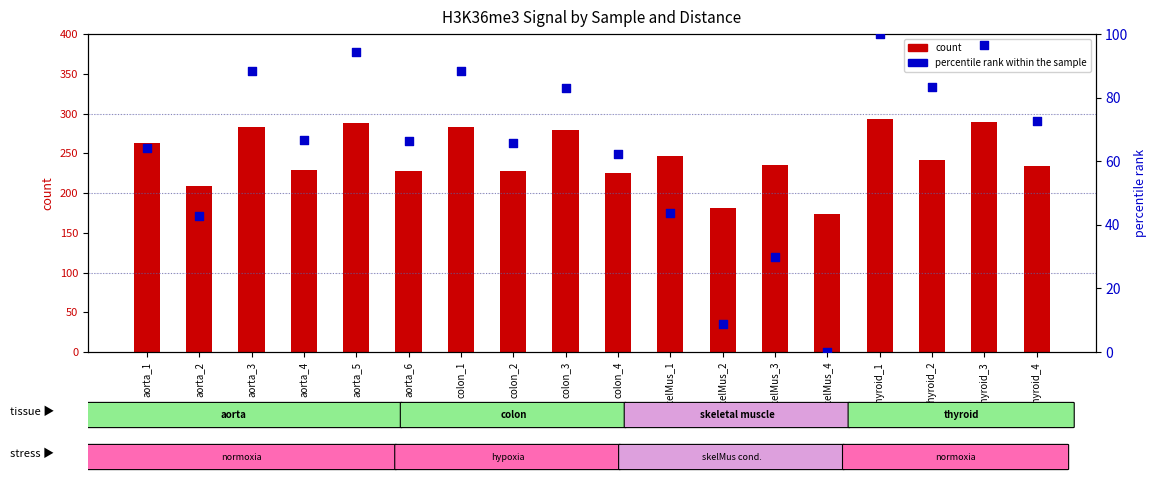

At how many categories does at least one series exceed 266?

6